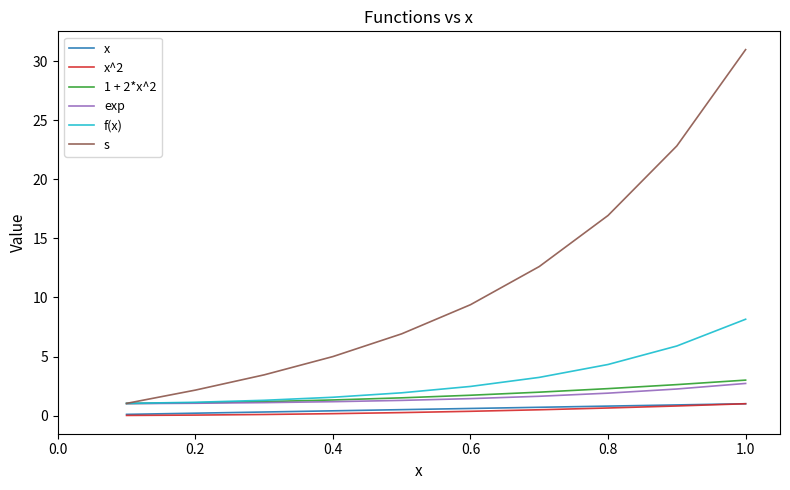

Which series has the largest total across all categories?

s